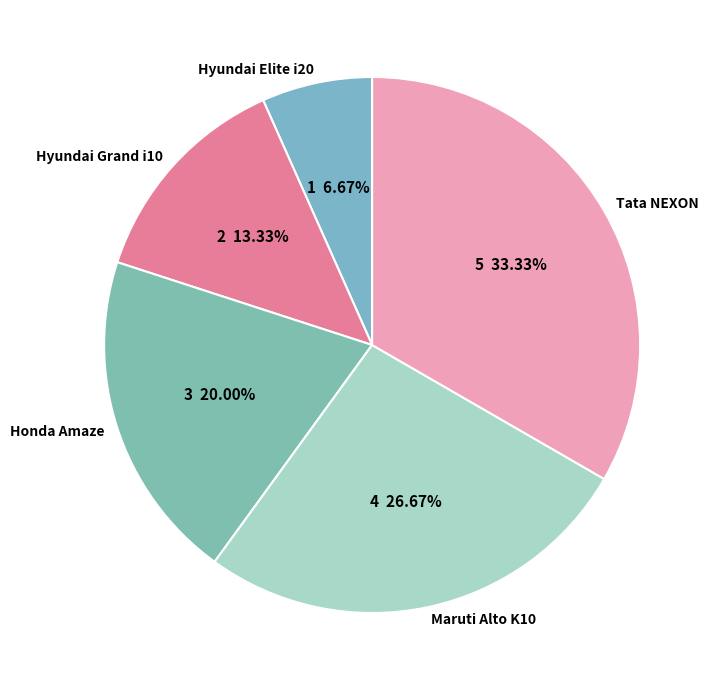

Is Honda Amaze the majority of the pie?

No